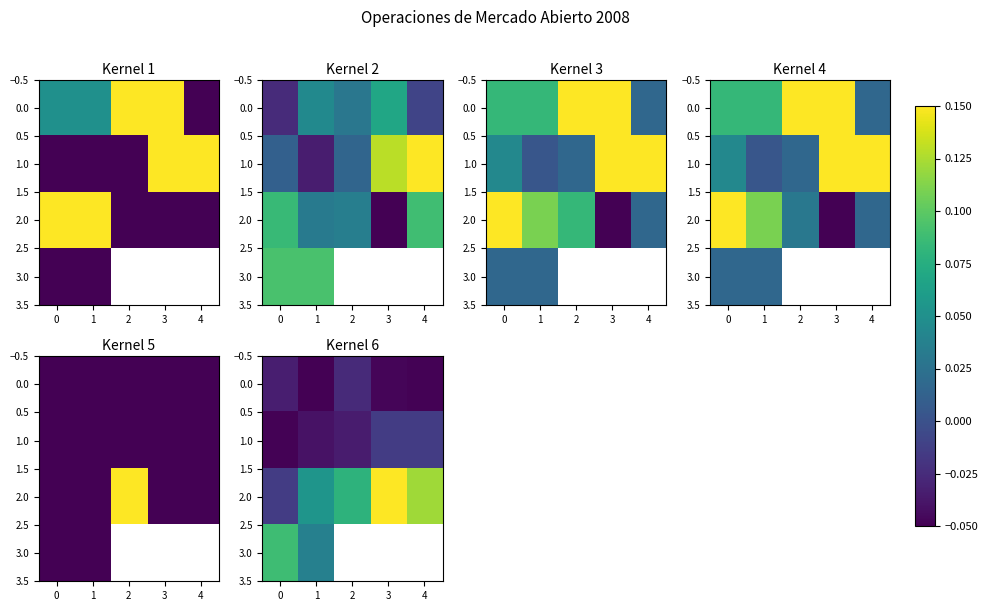

The value of 0.0 at 3 is -0.0. True or false?

False